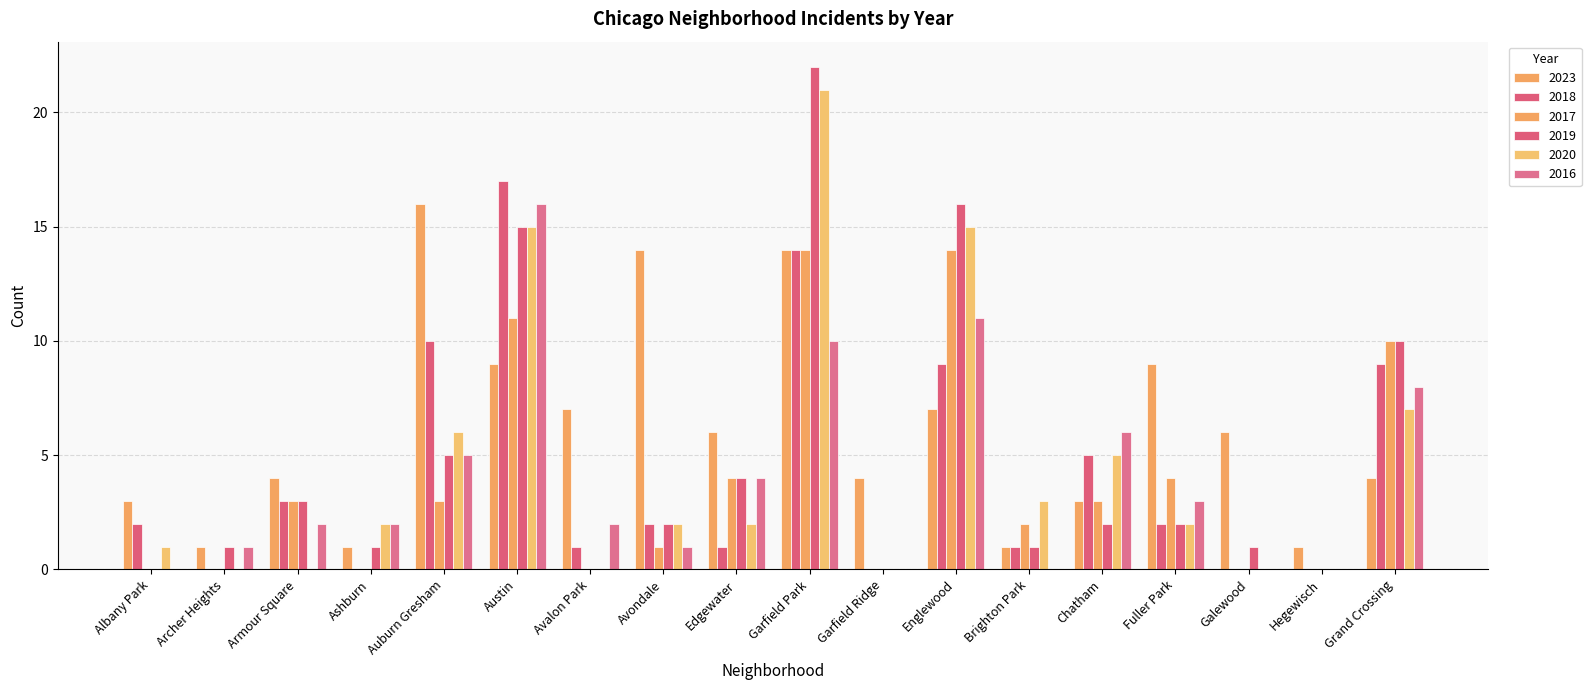

At which label does 2020 reach its peak?

Garfield Park